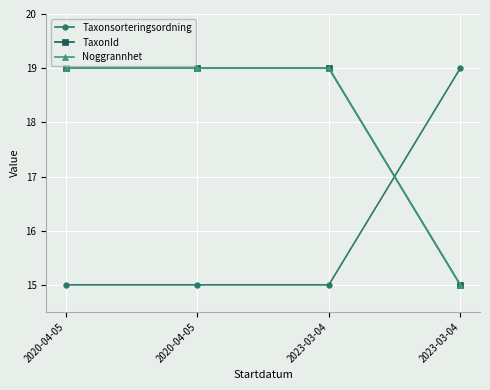

Does the chart have visible grid lines?

Yes